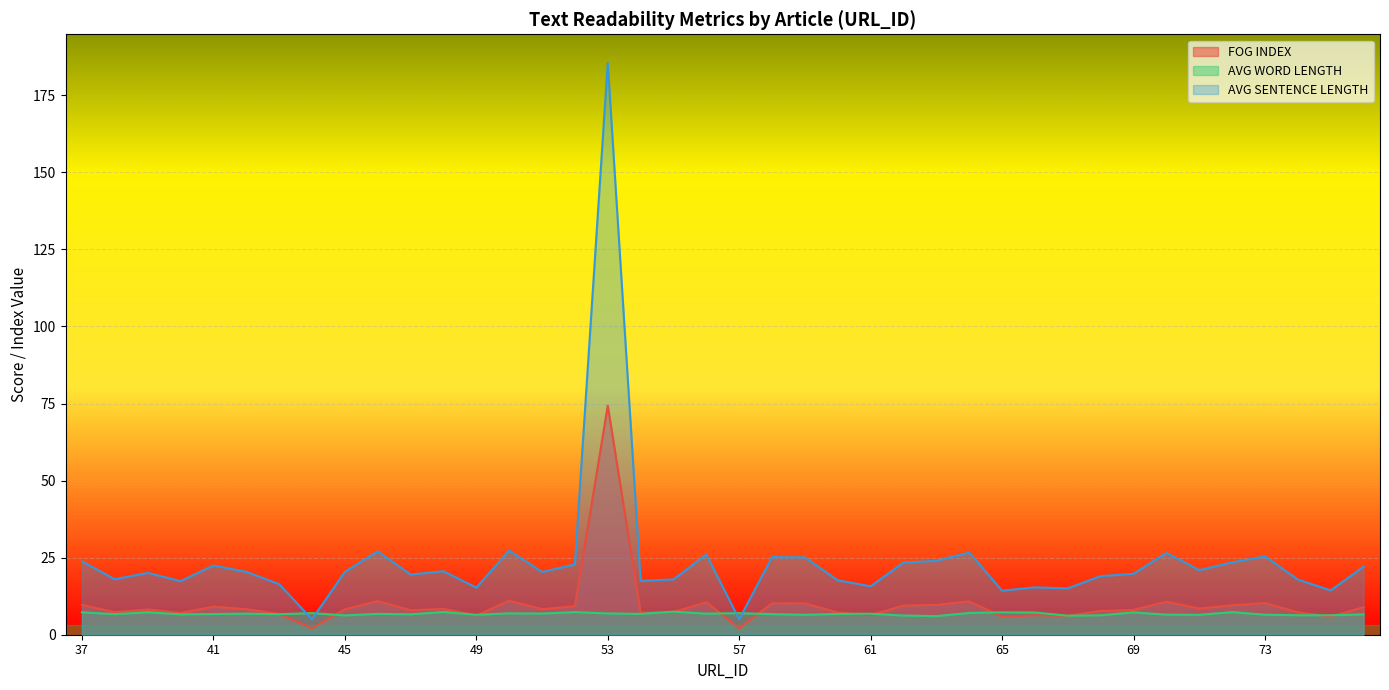

What is the highest value of the AVG SENTENCE LENGTH series?

185.5